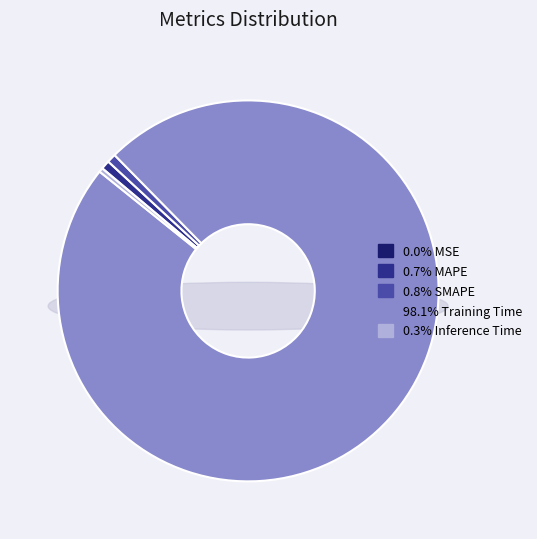

How many segments does this pie chart have?

5